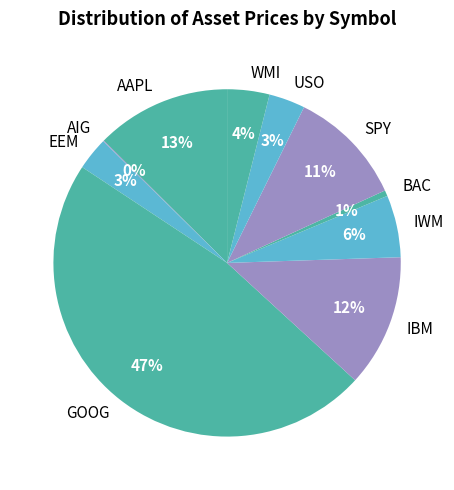

What is the ratio of the value at IBM to the value at EEM?

4.0